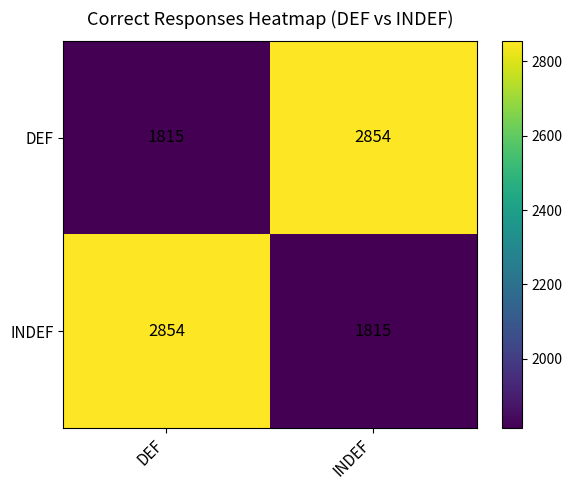

What is the sum of all DEF values?

4669